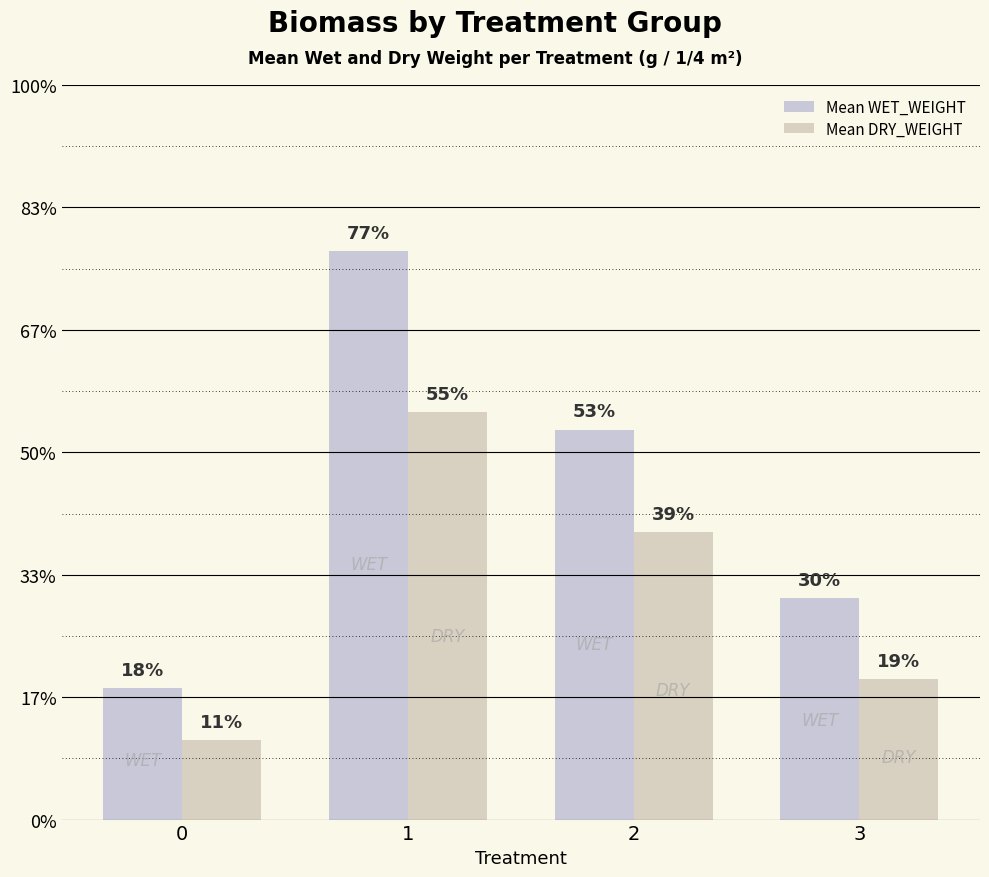

Does the chart contain stacked bars?

No